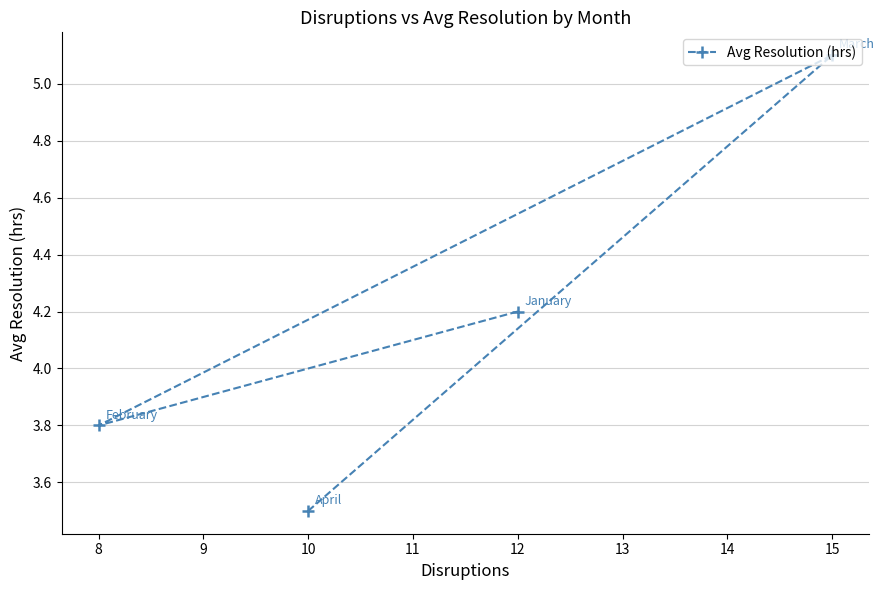

What is the approximate value at 15?

5.1